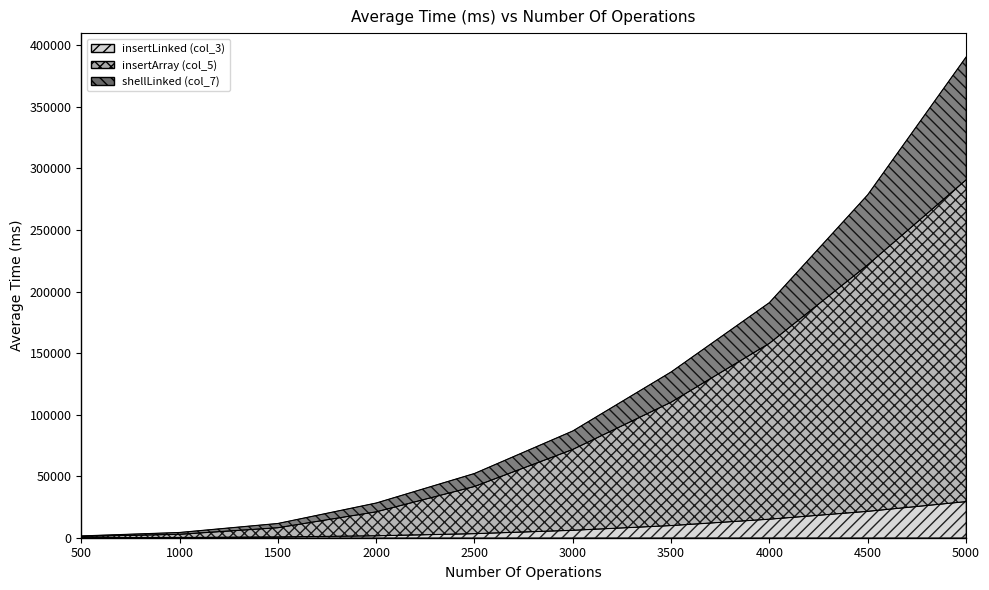

What is the difference between the maximum and minimum values in the insertLinked (col_3) series?

29305